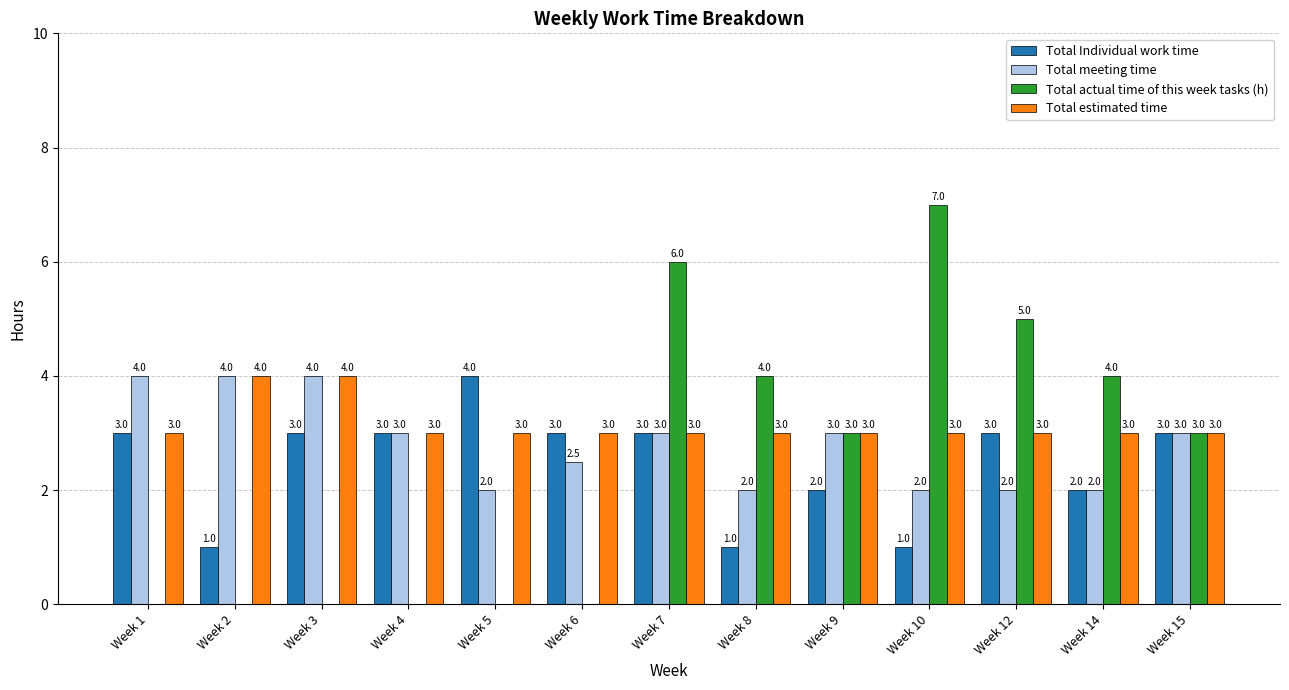

Reading left to right, extract all data points from this chart.

Total Individual work time: 3.0	1.0	3.0	3.0	4.0	3.0	3.0	1.0	2.0	1.0	3.0	2.0	3.0
Total meeting time: 4.0	4.0	4.0	3.0	2.0	2.5	3.0	2.0	3.0	2.0	2.0	2.0	3.0
Total actual time of this week tasks (h): 0.0	0.0	0.0	0.0	0.0	0.0	6.0	4.0	3.0	7.0	5.0	4.0	3.0
Total estimated time: 3.0	4.0	4.0	3.0	3.0	3.0	3.0	3.0	3.0	3.0	3.0	3.0	3.0